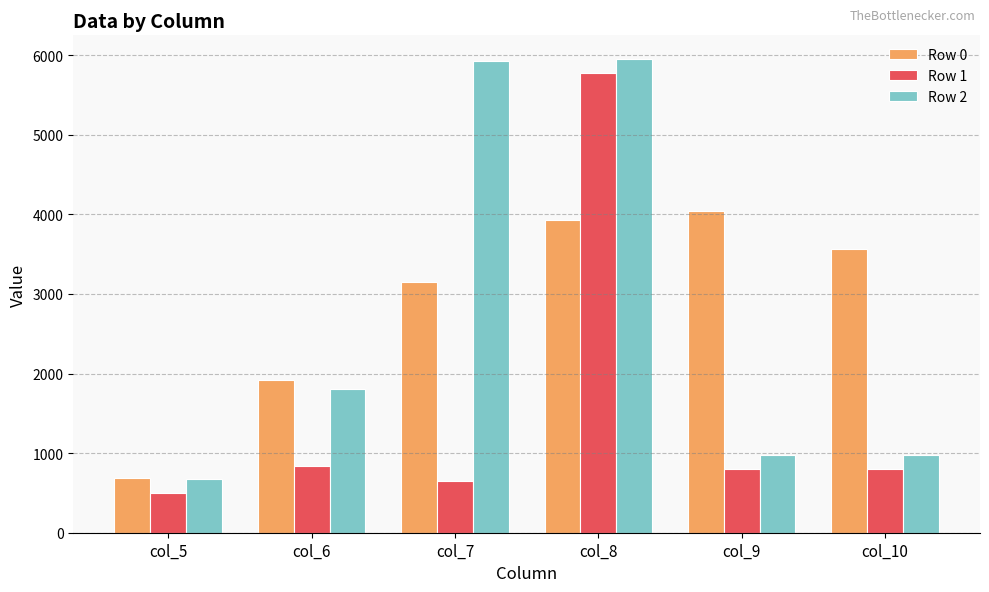

The value of Row 1 at col_10 is 1170.4. True or false?

False